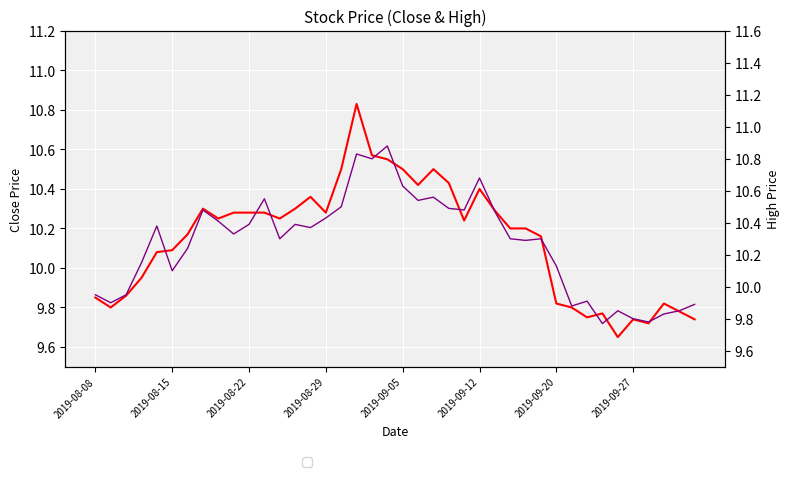

At how many categories does at least one series exceed 9?

40